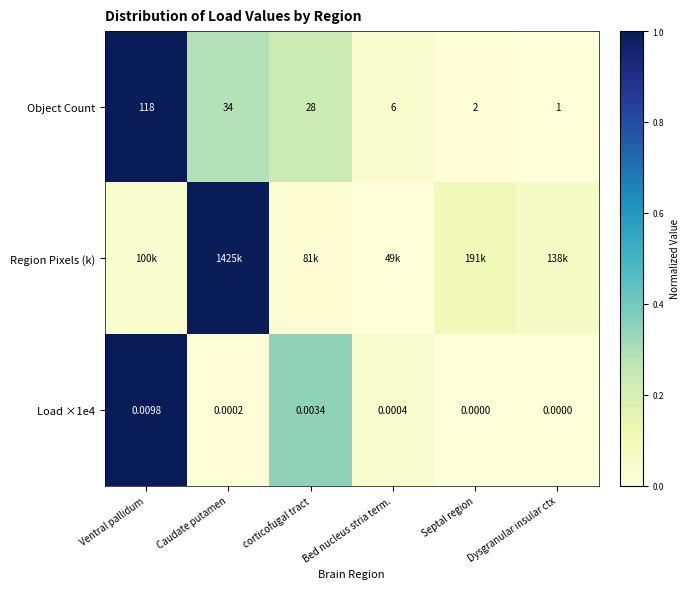

How many values in the Load ×1e4 series exceed 0?

4